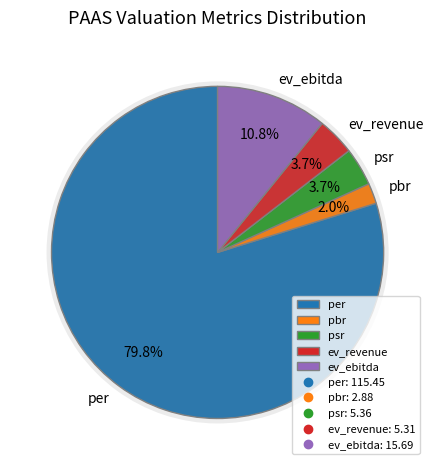

To the nearest percent, what is the combined percentage of pbr and ev_ebitda?

13%